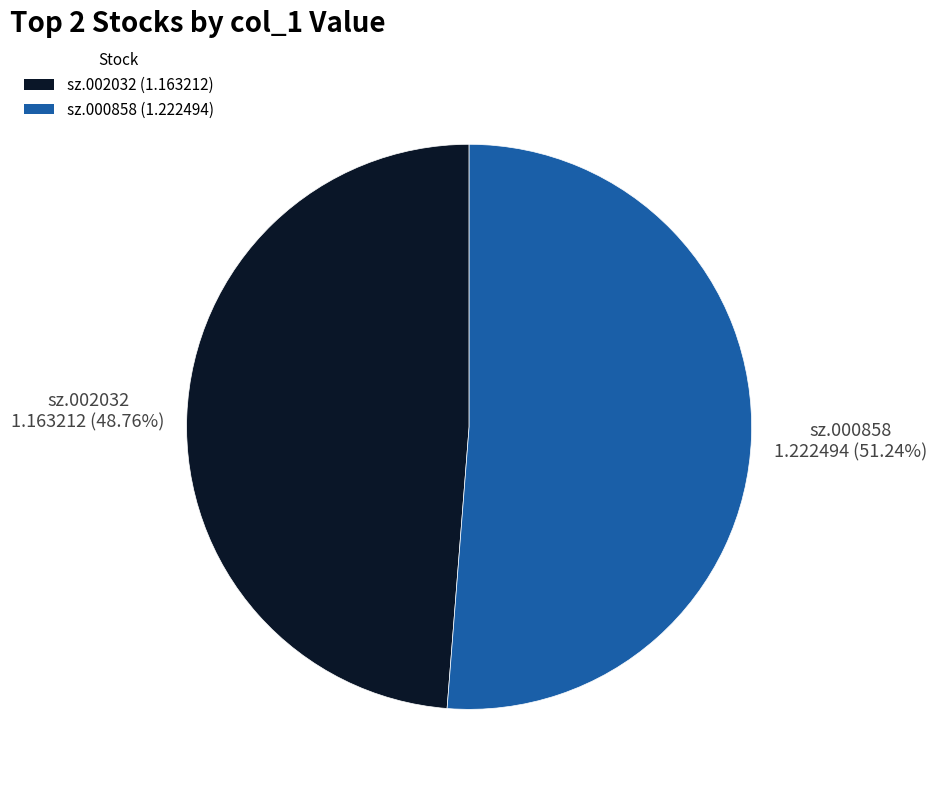

True or false: sz.002032 accounts for 49% of the total.

True